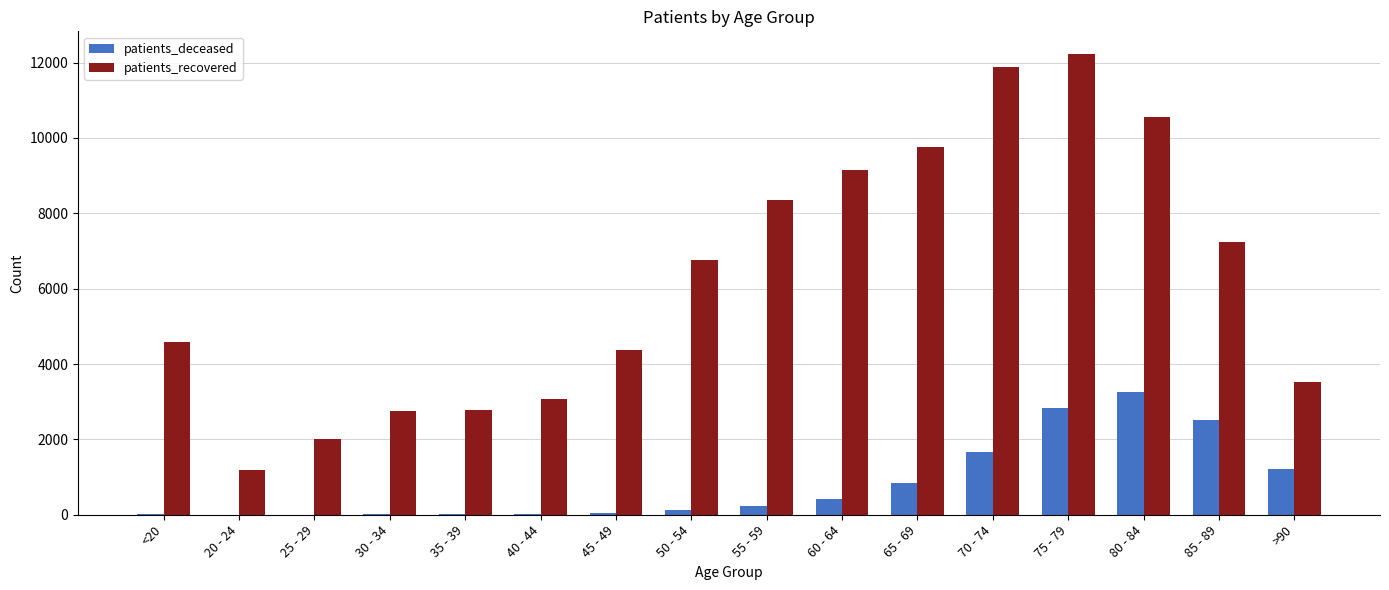

Which category has the highest value across all series?

75 - 79